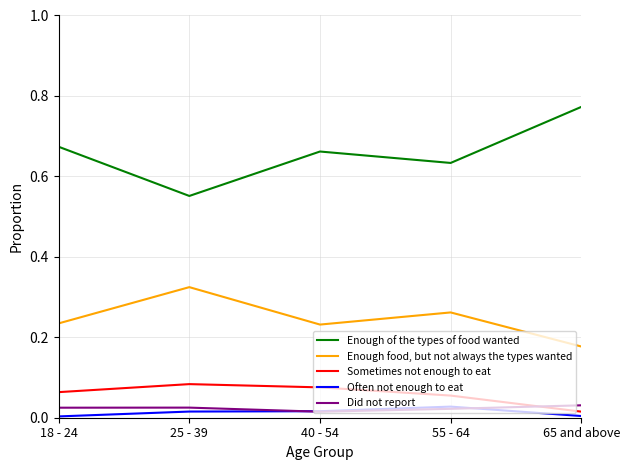

The Did not report series shows 0.0 at 40 - 54. True or false?

True